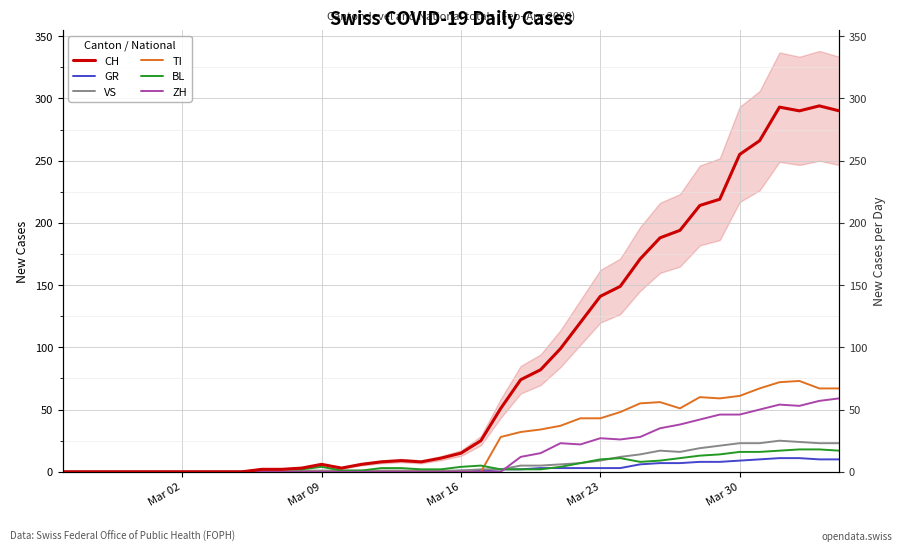

Which series has the largest total across all categories?

CH